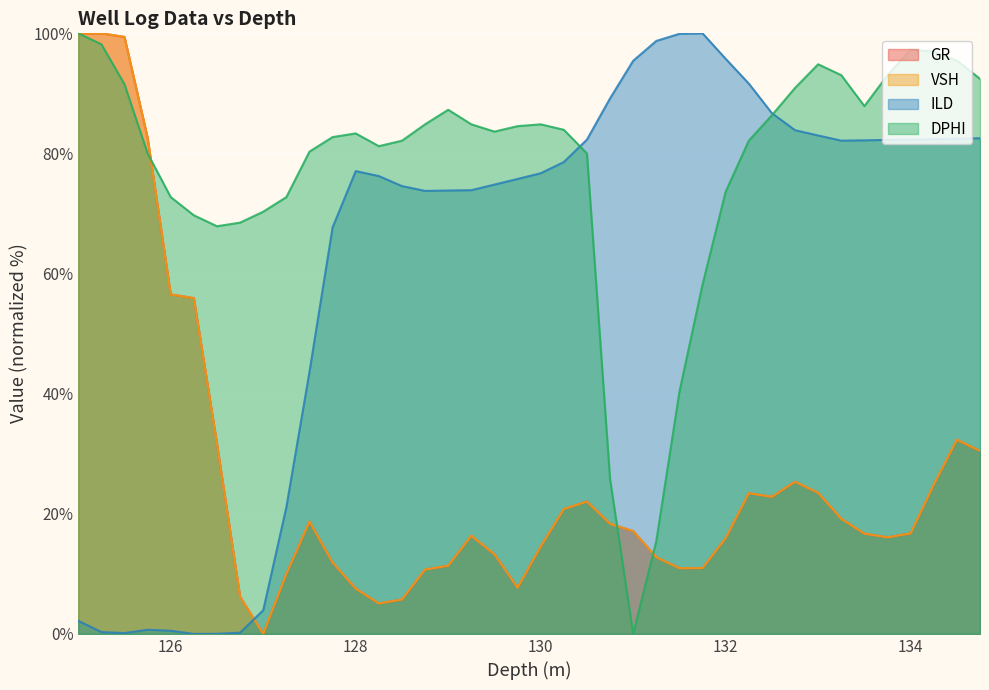

Reading left to right, transcribe all the data shown in this chart.

GR: 125.0=100.0	125.25=100.0	125.5=99.4	125.75=82.6	126.0=56.5	126.25=55.9	126.5=31.7	126.75=6.2	127.0=0.0	127.25=10.0	127.5=18.7	127.75=11.9	128.0=7.5	128.25=5.1	128.5=5.7	128.75=10.7	129.0=11.4	129.25=16.4	129.5=13.3	129.75=7.7	130.0=14.5	130.25=20.8	130.5=22.0	130.75=18.3	131.0=17.1	131.25=12.8	131.5=10.9	131.75=11.0	132.0=15.9	132.25=23.4	132.5=22.8	132.75=25.3	133.0=23.5	133.25=19.2	133.5=16.7	133.75=16.1	134.0=16.7	134.25=24.8	134.5=32.3	134.75=30.5
VSH: 125.0=100.0	125.25=100.0	125.5=99.4	125.75=82.6	126.0=56.5	126.25=55.9	126.5=31.7	126.75=6.2	127.0=0.0	127.25=10.0	127.5=18.7	127.75=11.9	128.0=7.5	128.25=5.1	128.5=5.7	128.75=10.7	129.0=11.3	129.25=16.3	129.5=13.3	129.75=7.7	130.0=14.5	130.25=20.8	130.5=22.0	130.75=18.3	131.0=17.1	131.25=12.8	131.5=10.9	131.75=11.0	132.0=15.9	132.25=23.4	132.5=22.8	132.75=25.3	133.0=23.5	133.25=19.2	133.5=16.7	133.75=16.1	134.0=16.7	134.25=24.8	134.5=32.3	134.75=30.5
ILD: 125.0=2.2	125.25=0.3	125.5=0.1	125.75=0.7	126.0=0.5	126.25=0.0	126.5=0.0	126.75=0.2	127.0=3.9	127.25=21.1	127.5=43.6	127.75=67.7	128.0=77.1	128.25=76.2	128.5=74.6	128.75=73.8	129.0=73.8	129.25=73.9	129.5=74.8	129.75=75.8	130.0=76.7	130.25=78.6	130.5=82.3	130.75=89.2	131.0=95.4	131.25=98.7	131.5=99.9	131.75=100.0	132.0=95.8	132.25=91.6	132.5=86.7	132.75=83.9	133.0=83.0	133.25=82.1	133.5=82.2	133.75=82.3	134.0=82.3	134.25=82.4	134.5=82.5	134.75=82.5
DPHI: 125.0=100.0	125.25=98.2	125.5=91.5	125.75=80.0	126.0=72.7	126.25=69.7	126.5=67.9	126.75=68.5	127.0=70.3	127.25=72.7	127.5=80.3	127.75=82.7	128.0=83.3	128.25=81.2	128.5=82.1	128.75=84.8	129.0=87.3	129.25=84.8	129.5=83.6	129.75=84.5	130.0=84.8	130.25=83.9	130.5=80.0	130.75=25.8	131.0=0.0	131.25=15.5	131.5=40.3	131.75=58.2	132.0=73.6	132.25=82.1	132.5=86.4	132.75=90.9	133.0=94.8	133.25=93.0	133.5=87.9	133.75=93.0	134.0=97.3	134.25=97.0	134.5=95.5	134.75=92.4